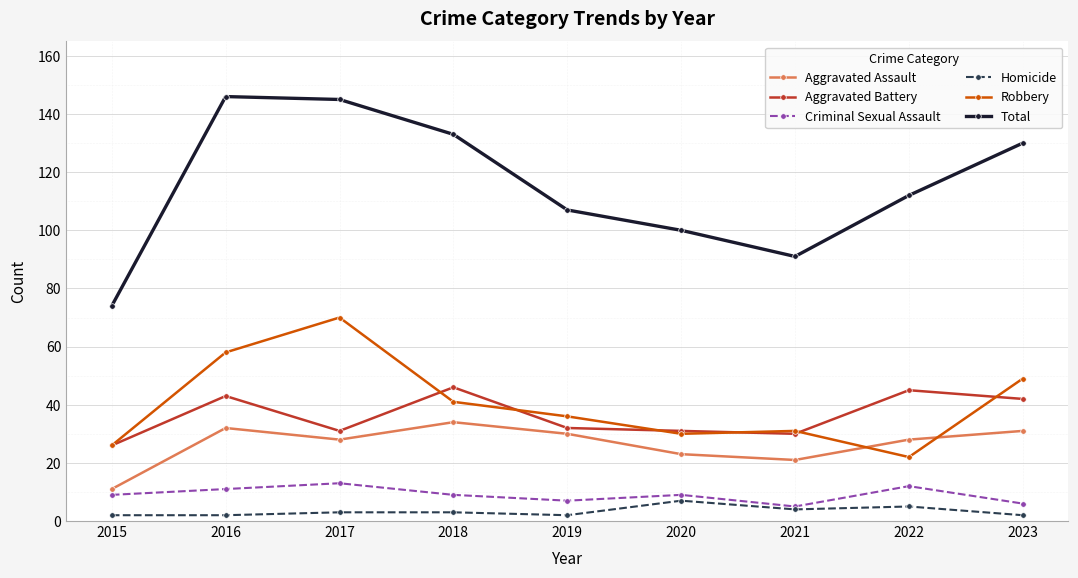

What is the average value of the Aggravated Assault series?

26